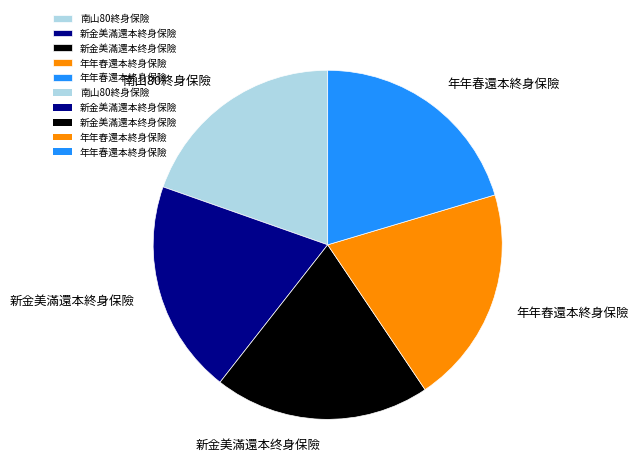

How many segments does this pie chart have?

5